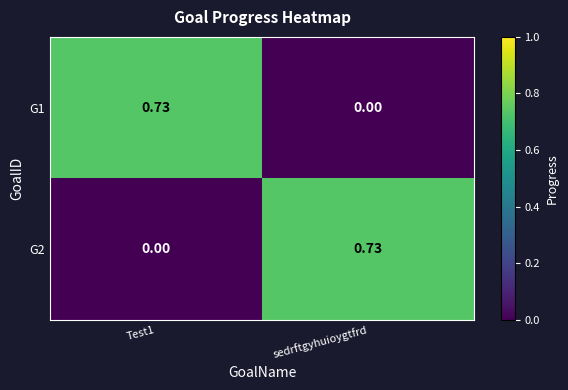

Is the value of G2 at sedrftgyhuioygtfrd greater than the value of G1 at sedrftgyhuioygtfrd?

Yes